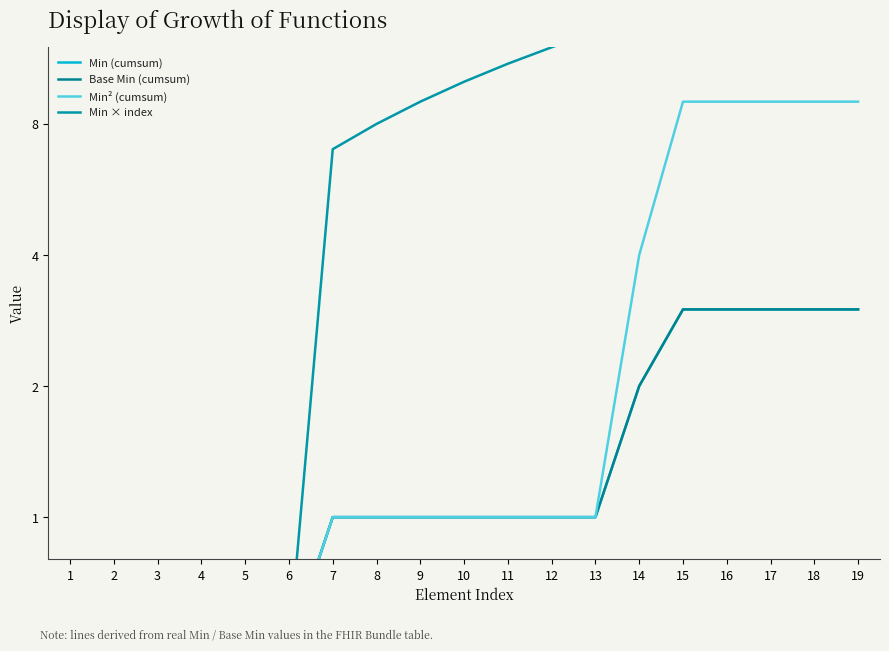

At which category is the sum across all series the highest?

19